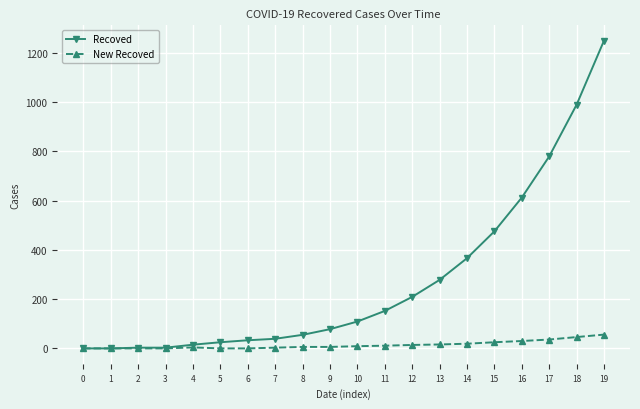

The value of Recoved at 0 is 381. True or false?

False